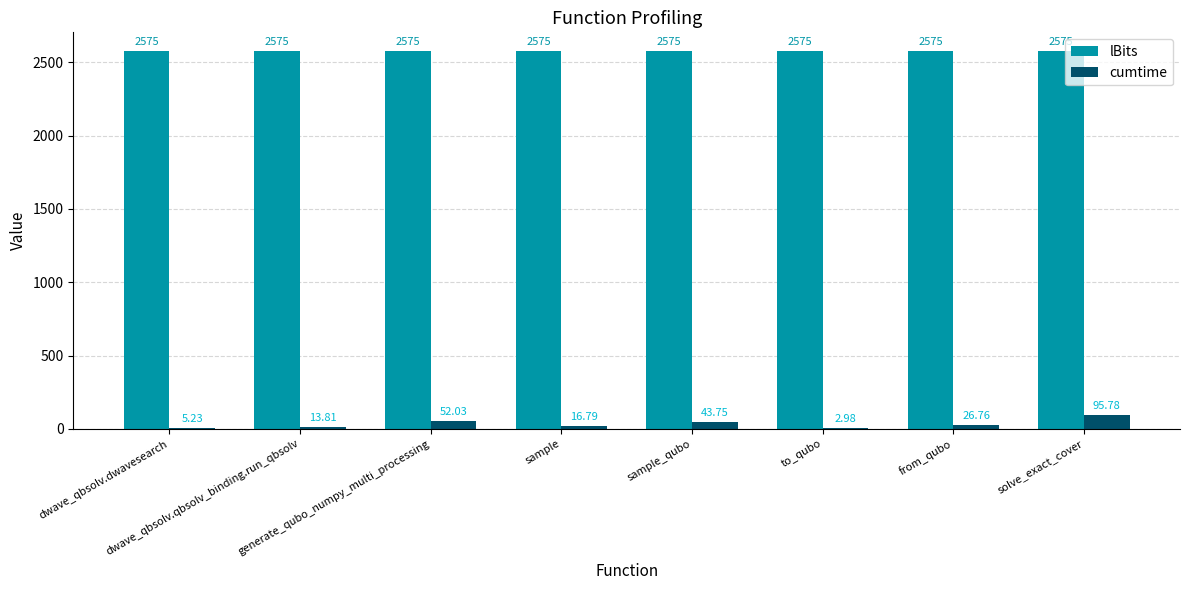

What is the sum of all lBits values?

20600.0